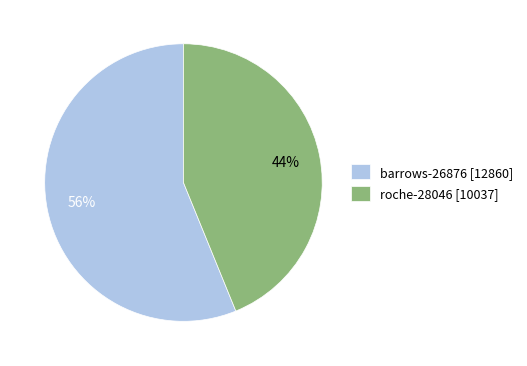

Count the number of slices in the pie.

2